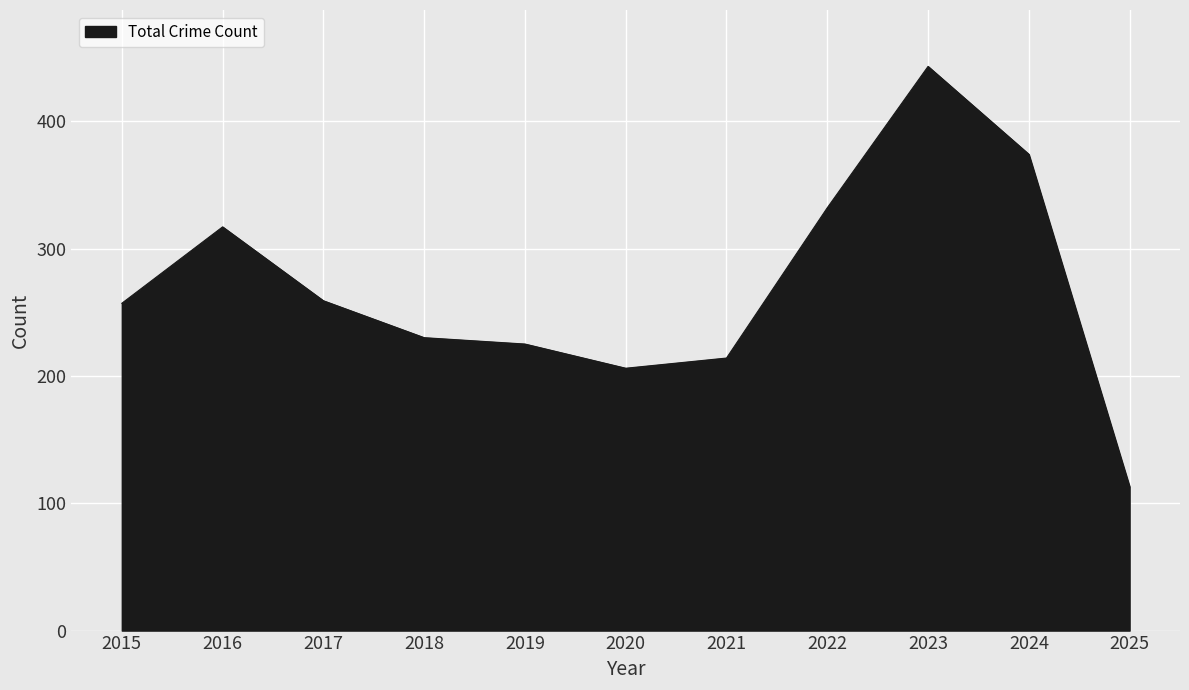

Is it true that the value at 2022 is 332?

True